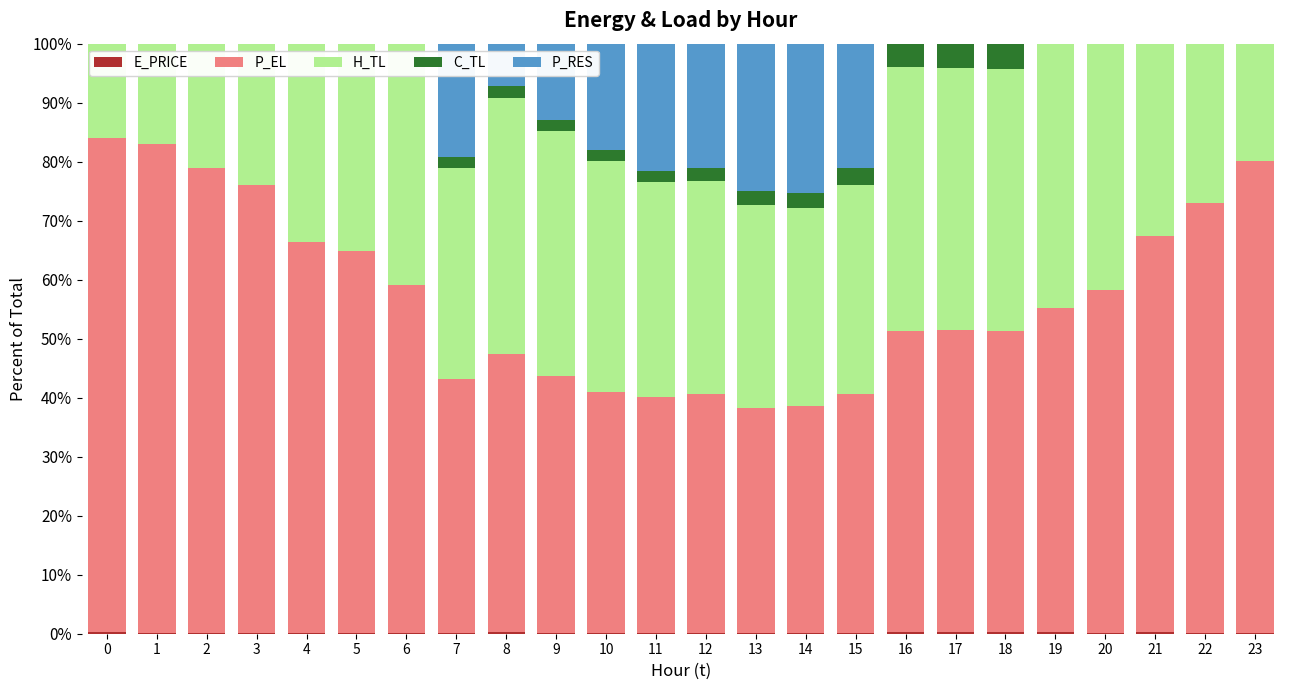

Count the E_PRICE values in the range 0 to 1.

24